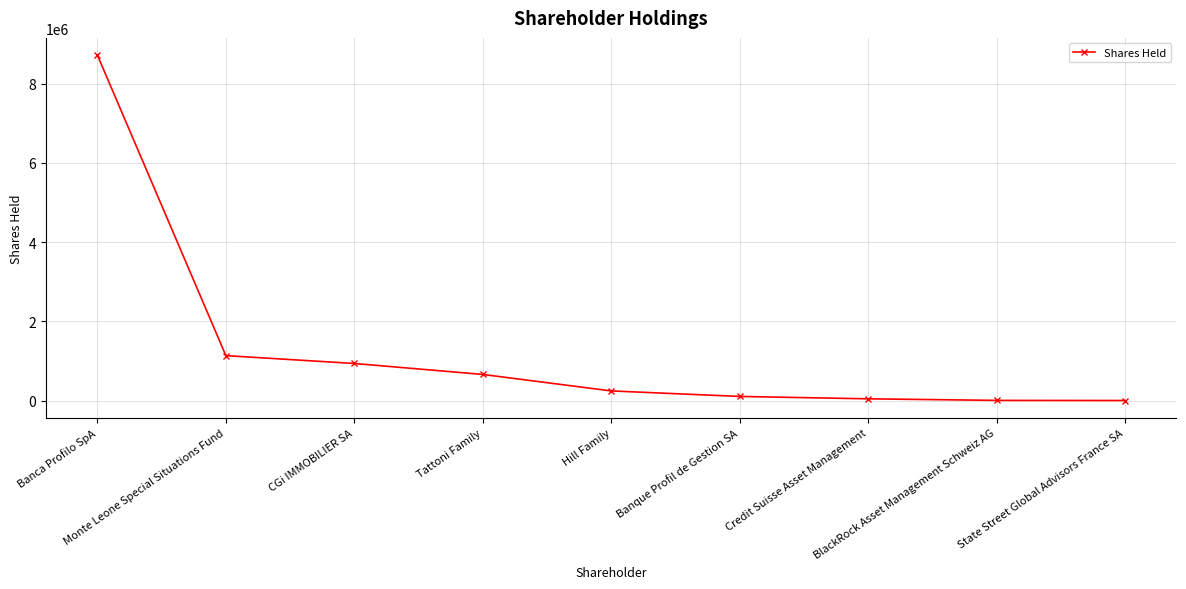

What is the maximum value shown in the chart?

8716810